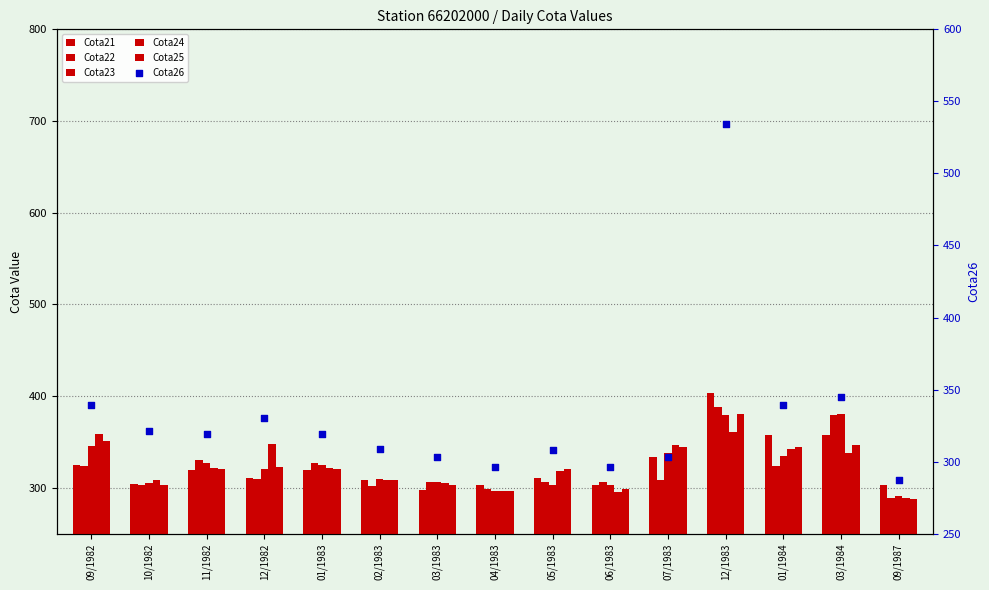

What are all the series names shown in the legend?

Cota21, Cota22, Cota23, Cota24, Cota25, Cota26